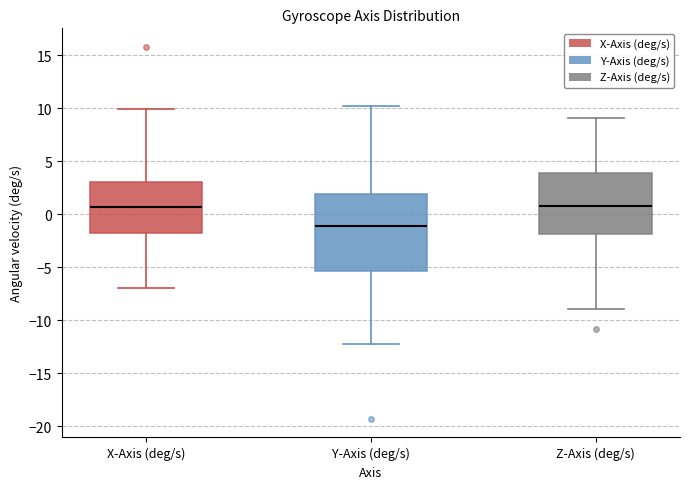

Comparing the boxes themselves (not the whiskers), which one is the tallest?

Y-Axis (deg/s)